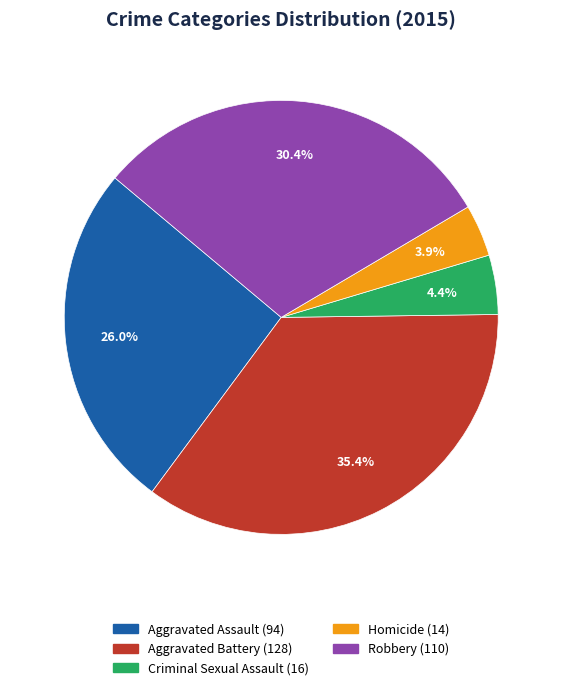

Does any single category account for the majority?

No